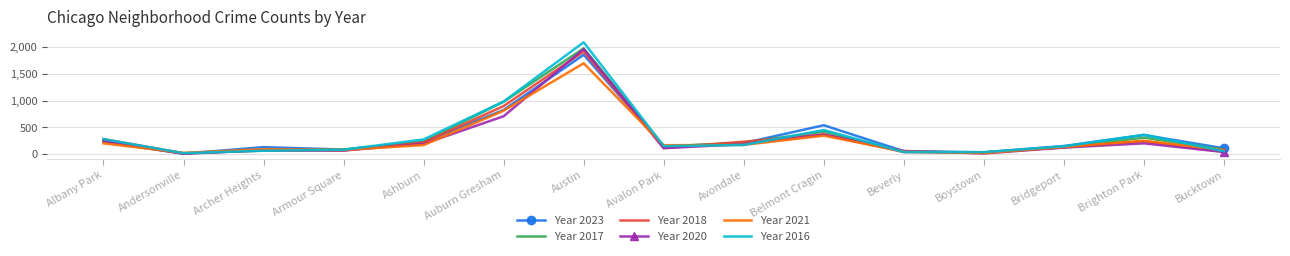

At which category is the sum across all series the highest?

Austin